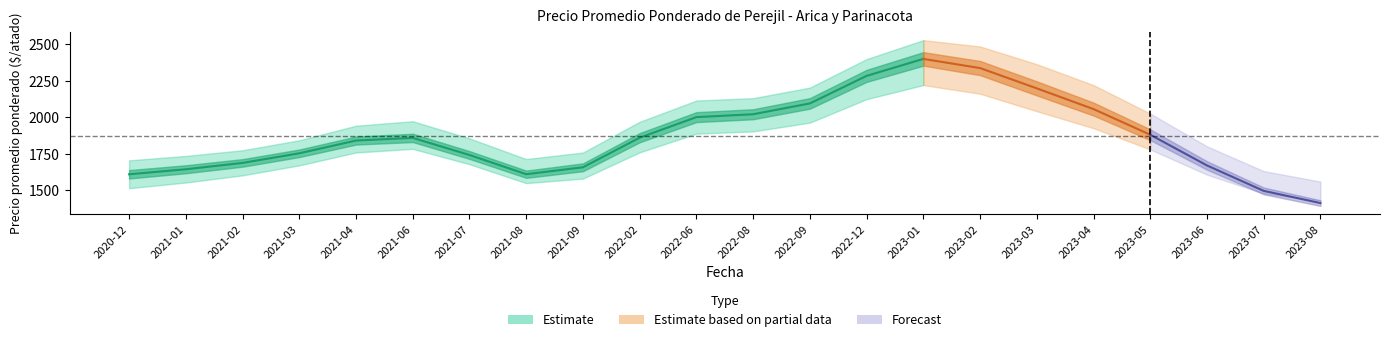

True or false: Precio maximo and Precio promedio ponderado intersect in this chart.

False